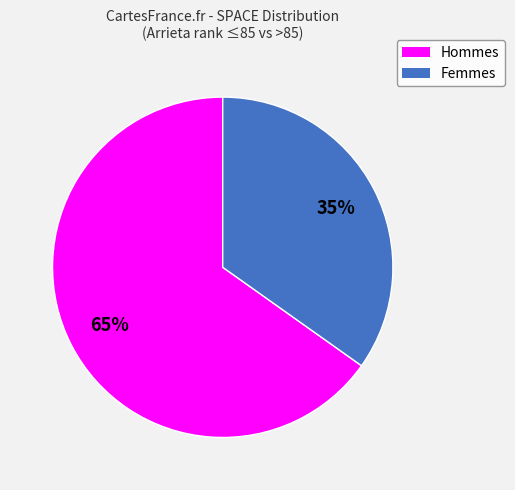

To the nearest percent, what is the average slice percentage?

50%